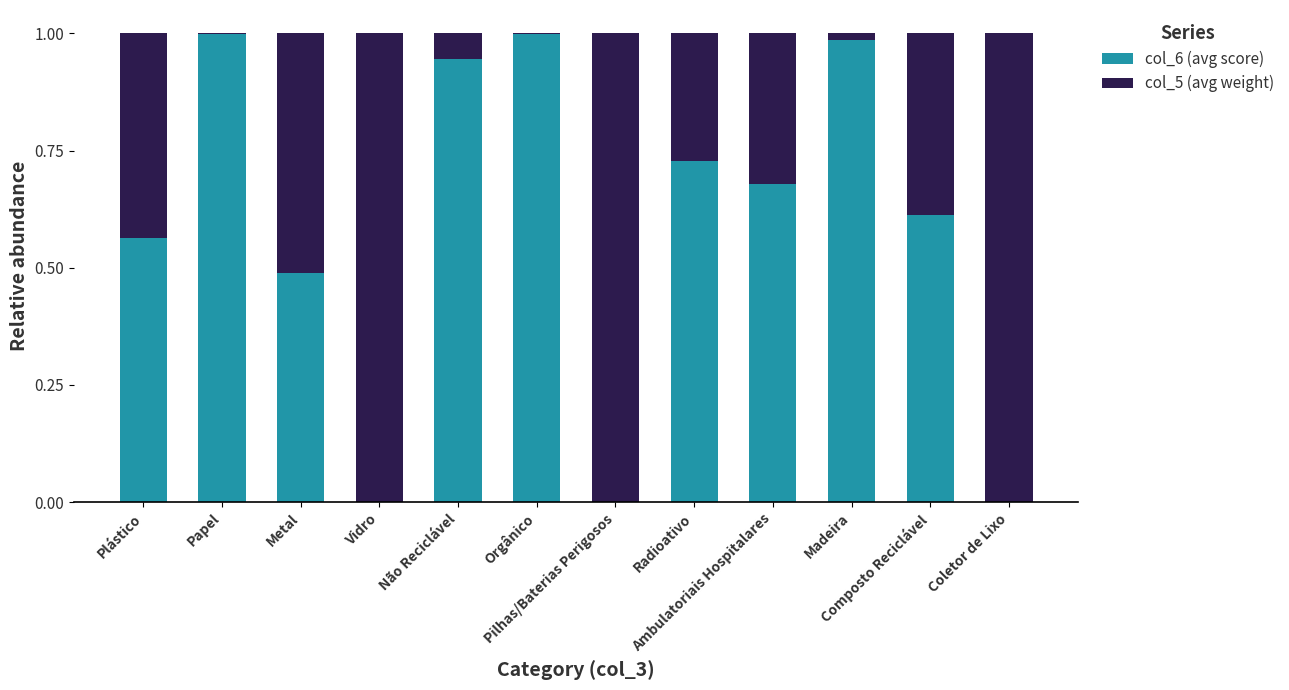

Are the bars grouped side by side (vs. stacked)?

No